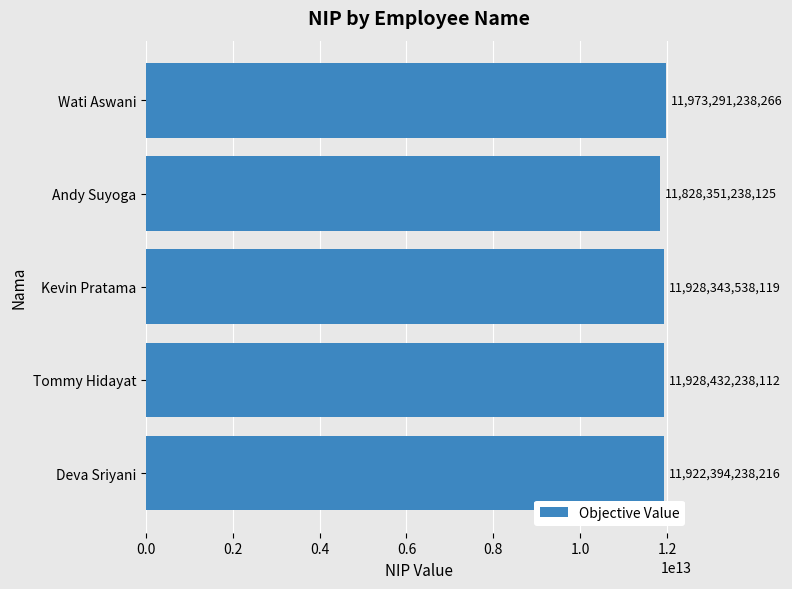

List the labels in order of value, largest first.

Wati Aswani, Tommy Hidayat, Kevin Pratama, Deva Sriyani, Andy Suyoga